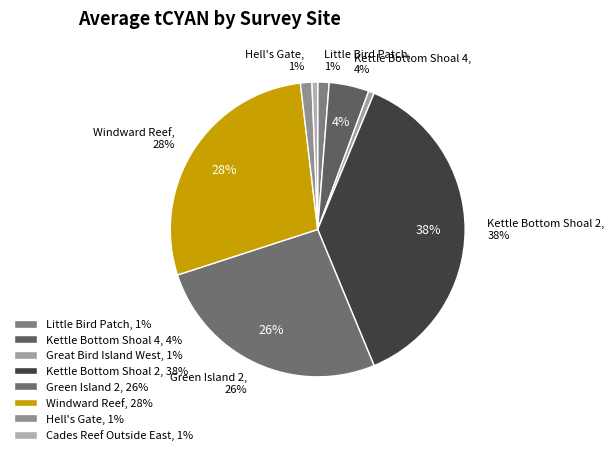

Is Cades Reef Outside East the majority of the pie?

No